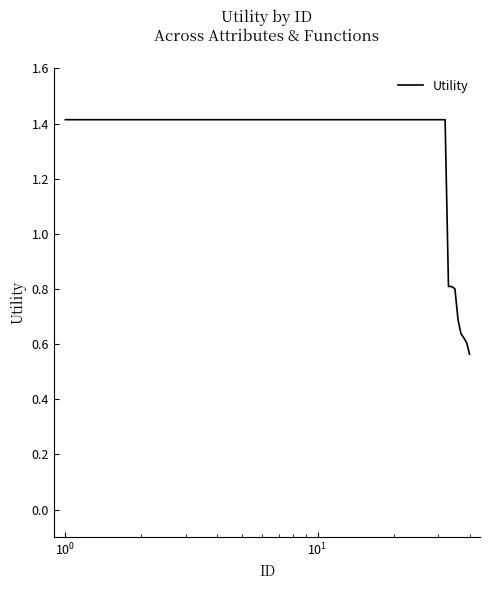

What is the maximum value shown in the chart?

1.4